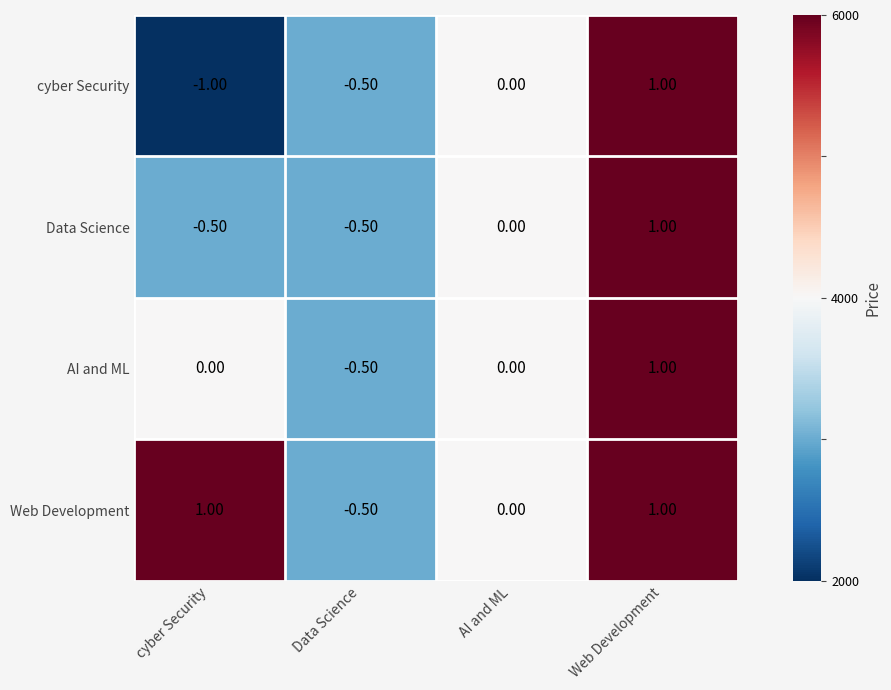

What is the sum of all Web Development values?

1.5